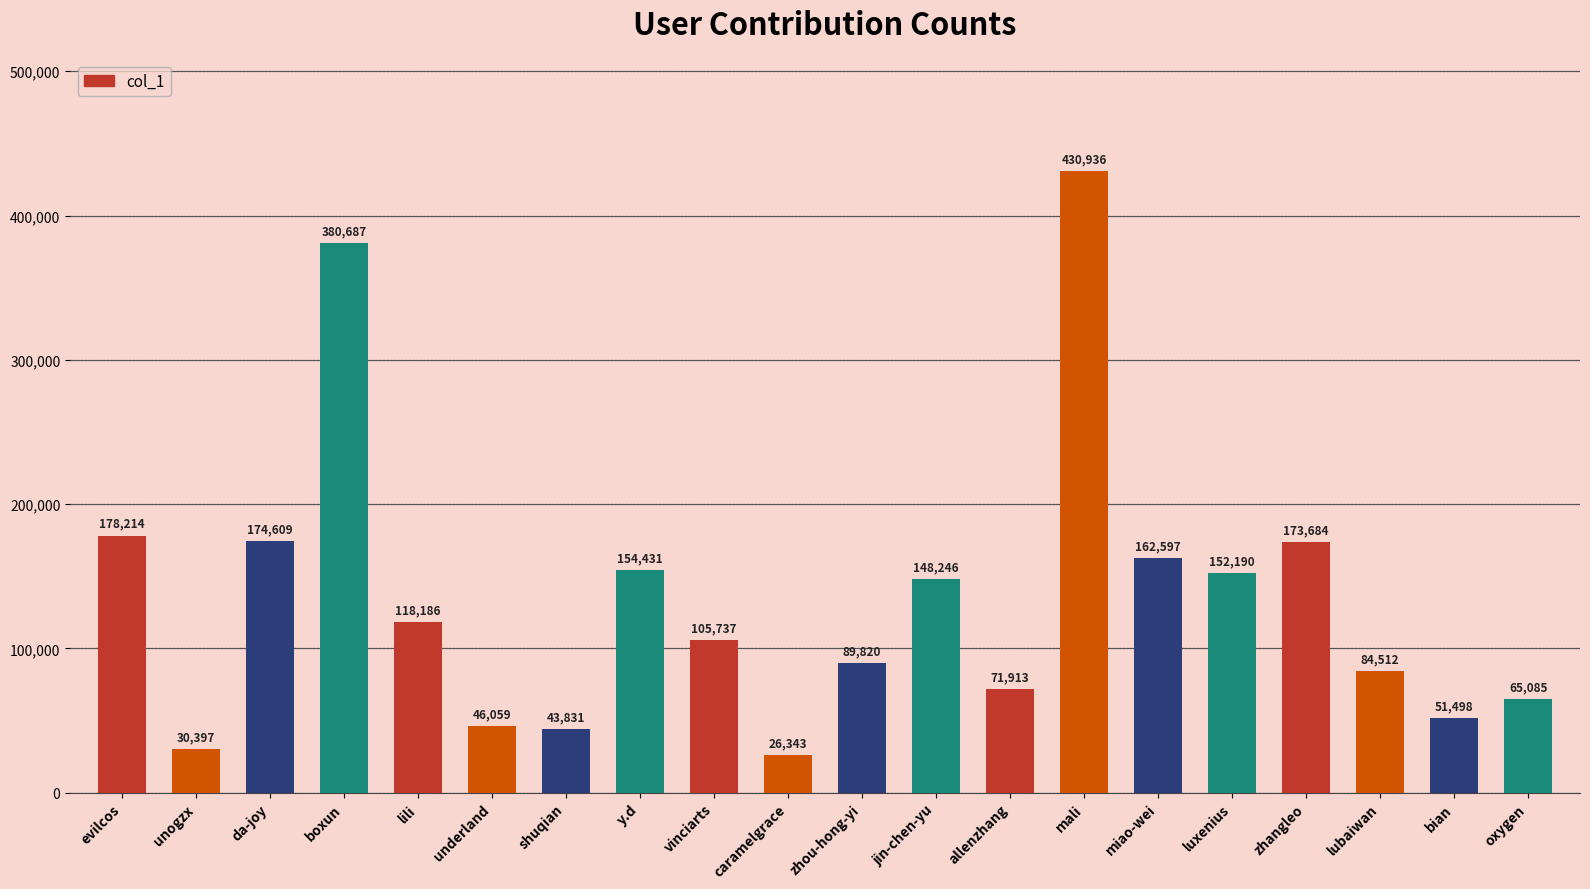

List the labels in order of value, smallest first.

caramelgrace, unogzx, shuqian, underland, bian, oxygen, allenzhang, lubaiwan, zhou-hong-yi, vinciarts, lili, jin-chen-yu, luxenius, y.d, miao-wei, zhangleo, da-joy, evilcos, boxun, mali